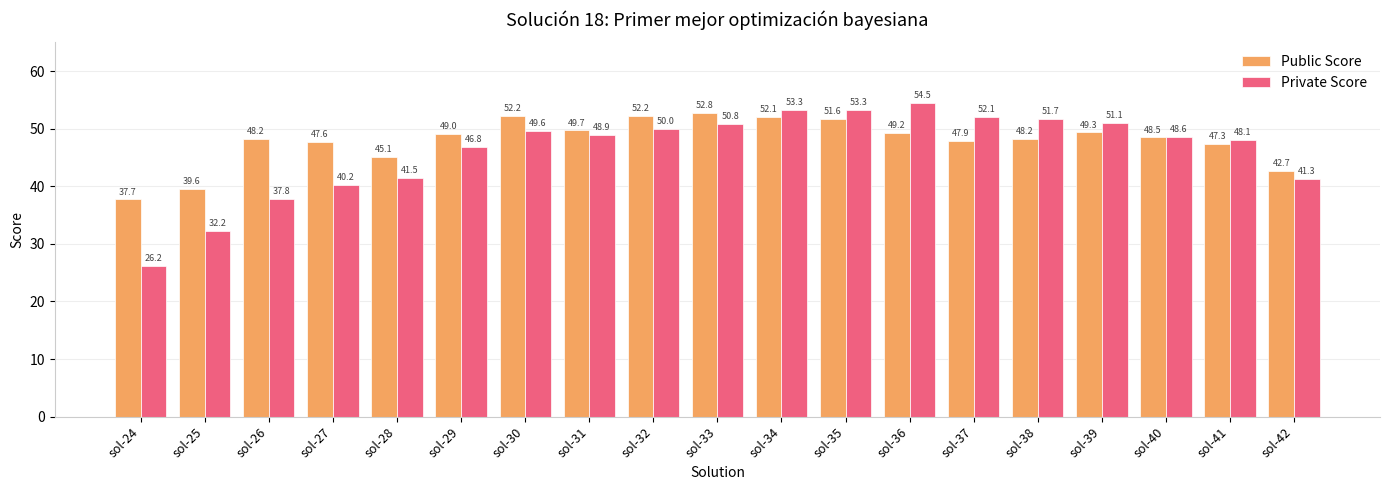

Where does the Private Score series first go above 48?

sol-30